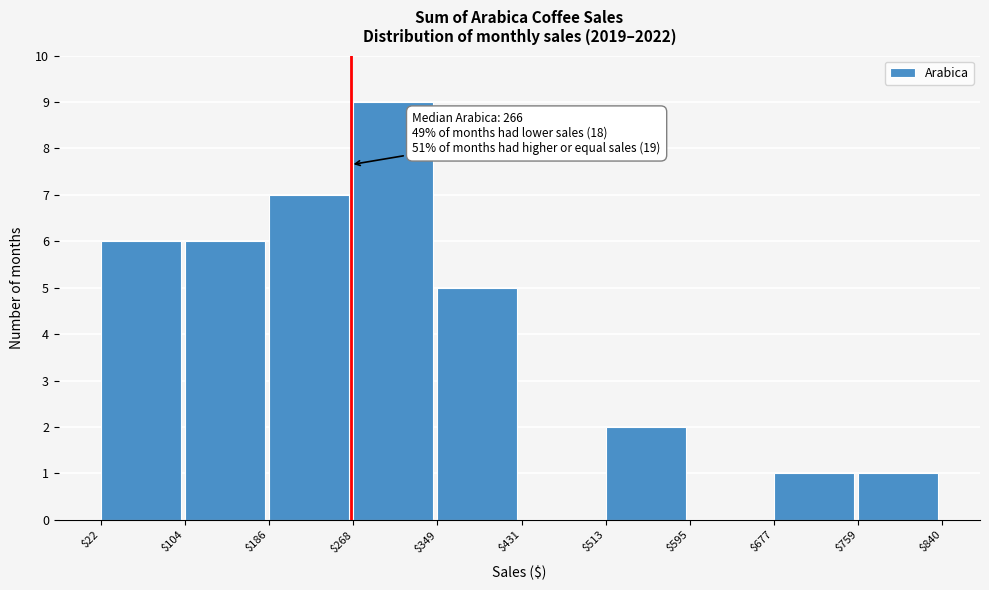

Over which range of the x-axis is the bar tallest?

$268 to $349